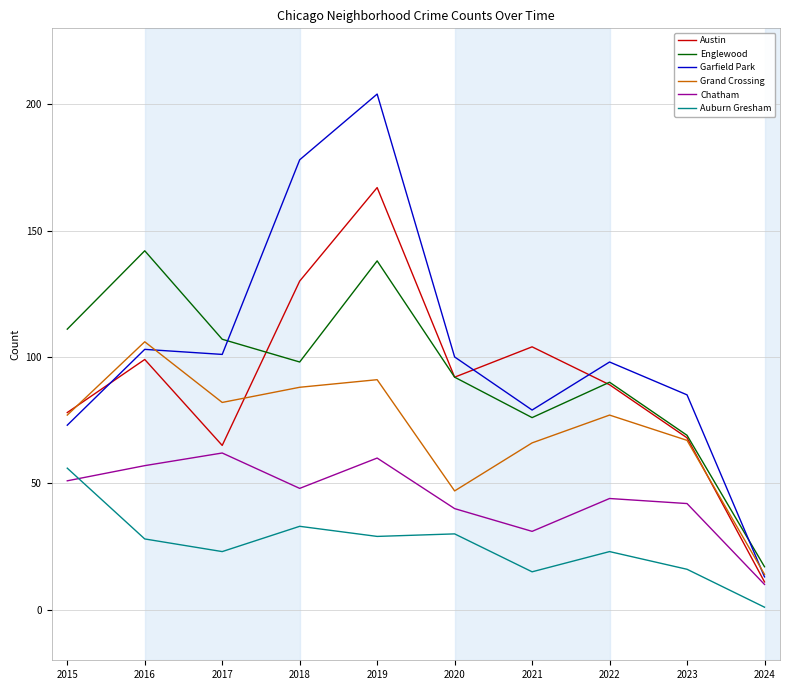

At which label does Auburn Gresham first exceed 28?

2015